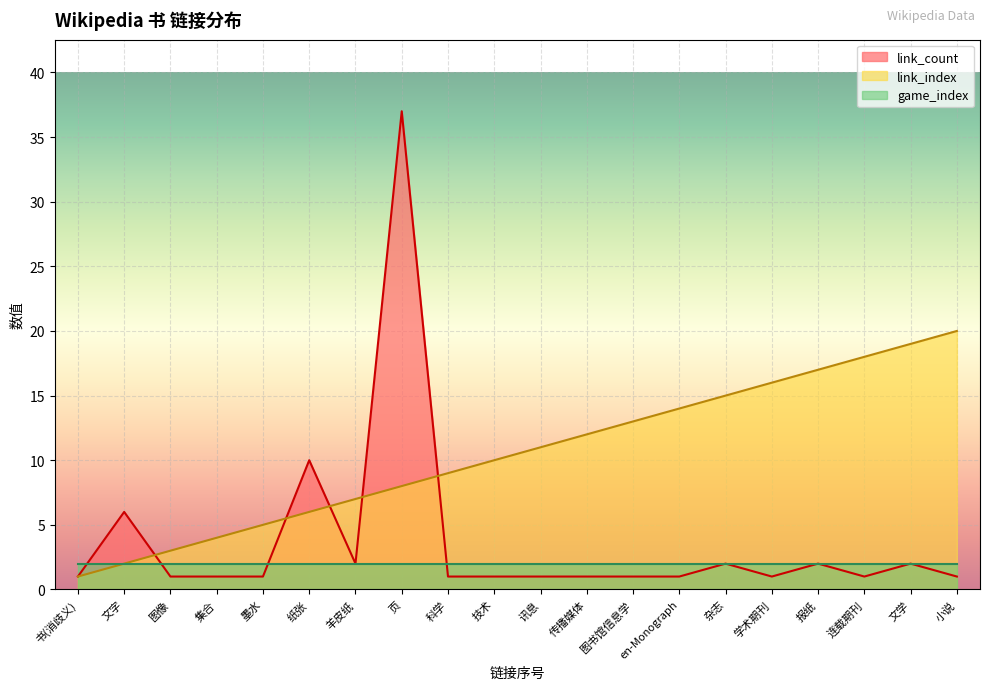

List the series in order of their peak value, highest first.

link_count, link_index, game_index